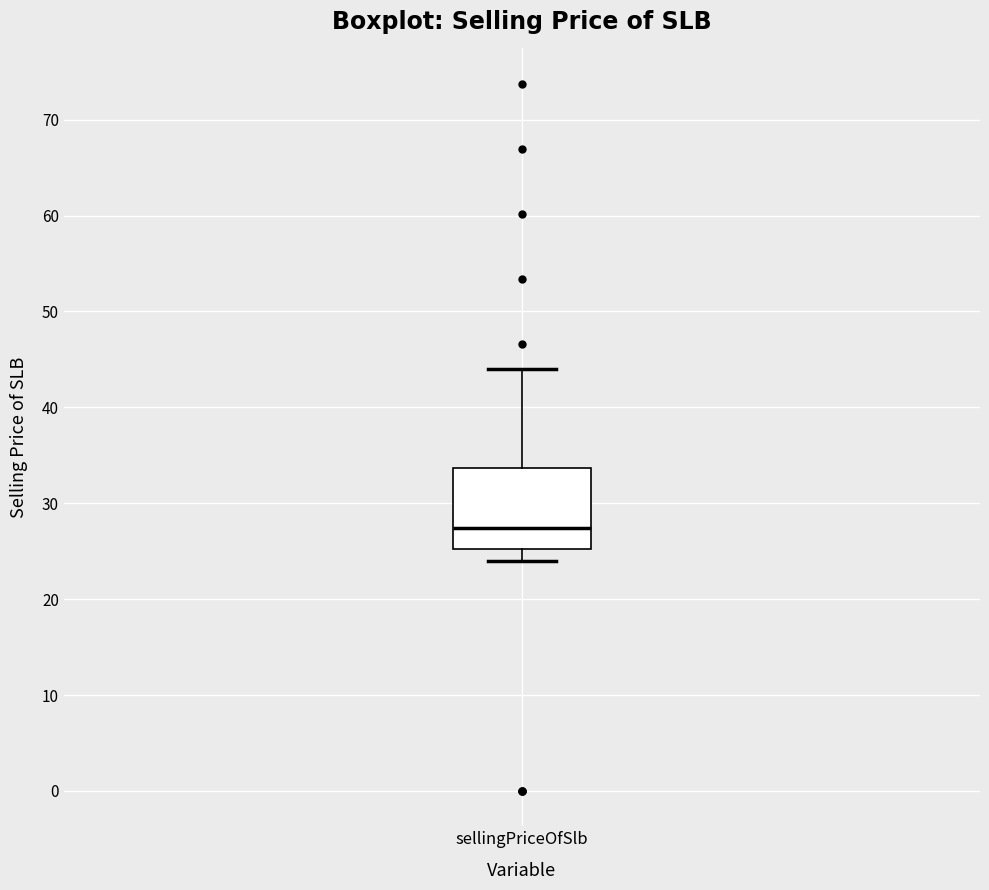

Where does the upper whisker of the box for sellingPriceOfSlb end on the y-axis? The values are not printed on the chart, so give them approximately, as read against the axis.

44